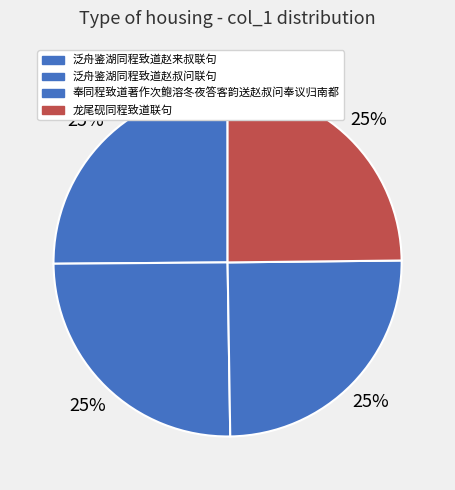

Rank the categories by value from lowest to highest.

龙尾砚同程致道联句, 奉同程致道著作次鲍溶冬夜答客韵送赵叔问奉议归南都, 泛舟鉴湖同程致道赵来叔联句, 泛舟鉴湖同程致道赵叔问联句